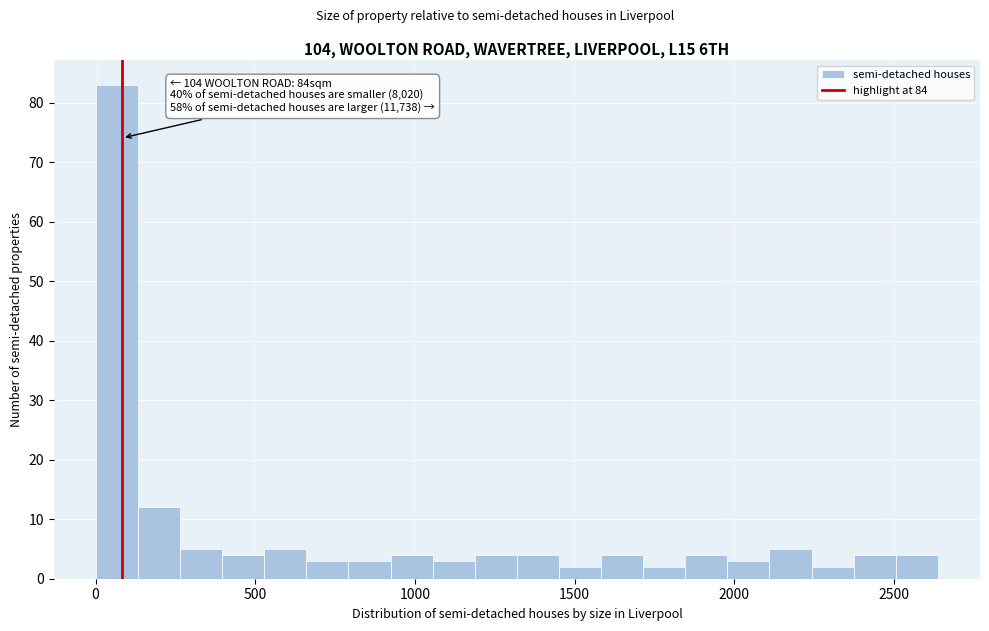

Read against the x-axis, roughly where is the centre of the tallest bar?

50